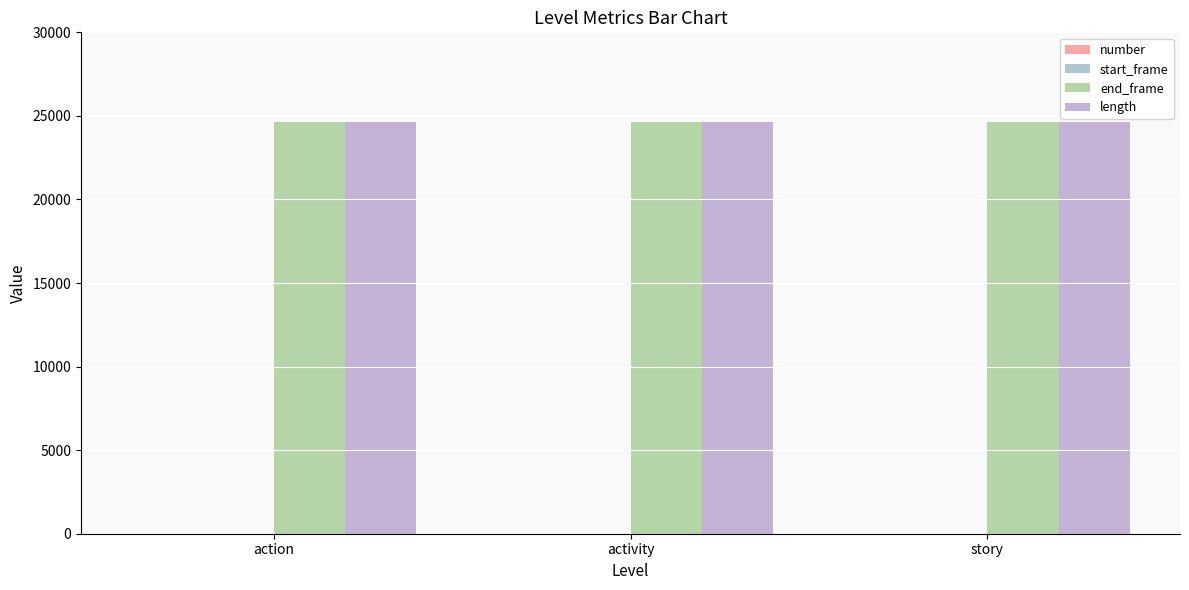

How many groups of bars are there?

3